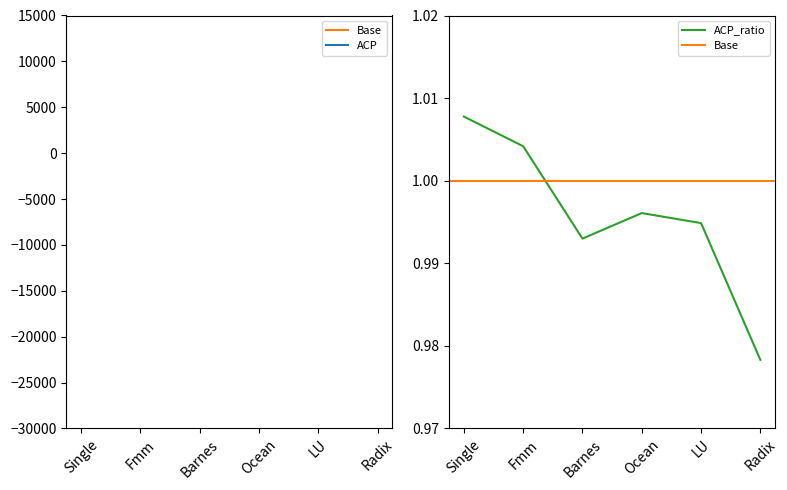

What are all the series names shown in the legend?

Base, ACP, ACP_ratio